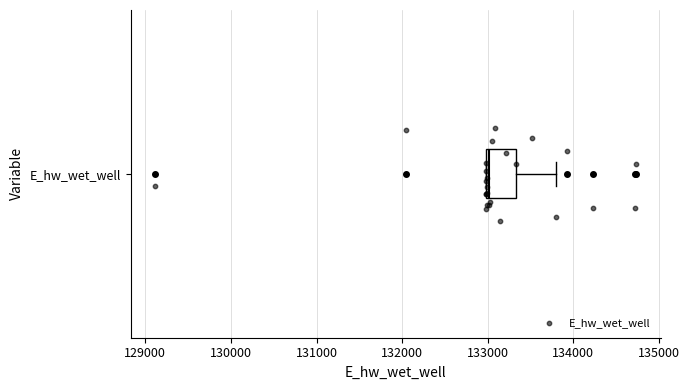

Where is the right edge of the box for E_hw_wet_well on the x-axis? The values are not printed on the chart, so give them approximately, as read against the axis.

133300